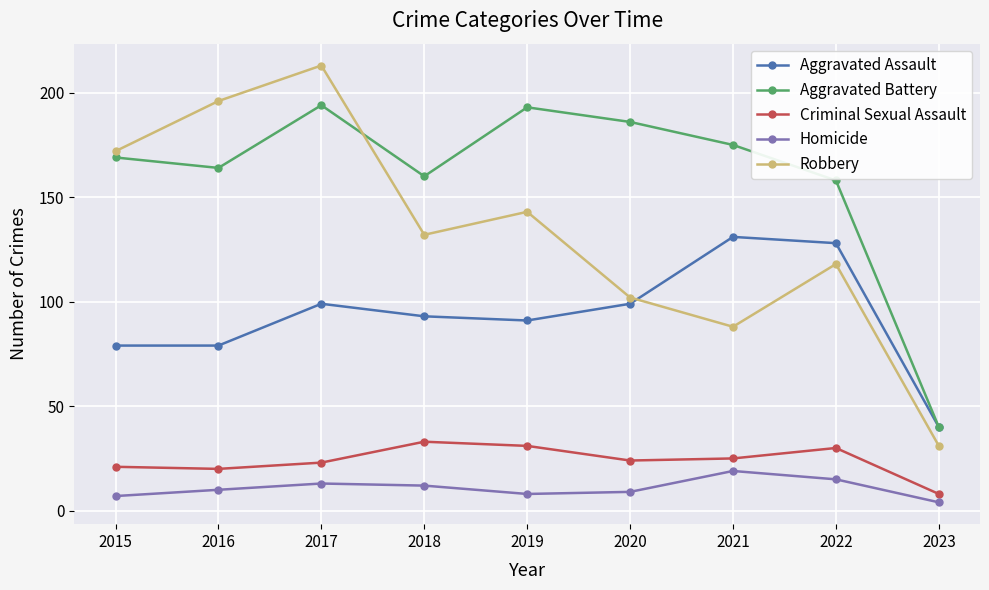

What is the value of the Aggravated Assault point at the 5th from the left?

91